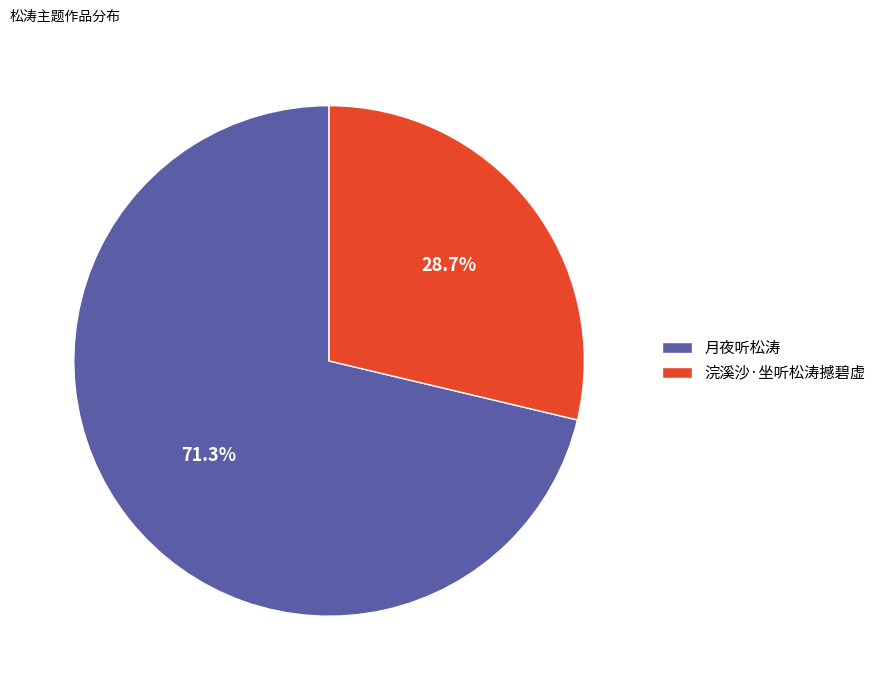

What percentage is the 浣溪沙·坐听松涛撼碧虚 slice, to the nearest percent?

29%